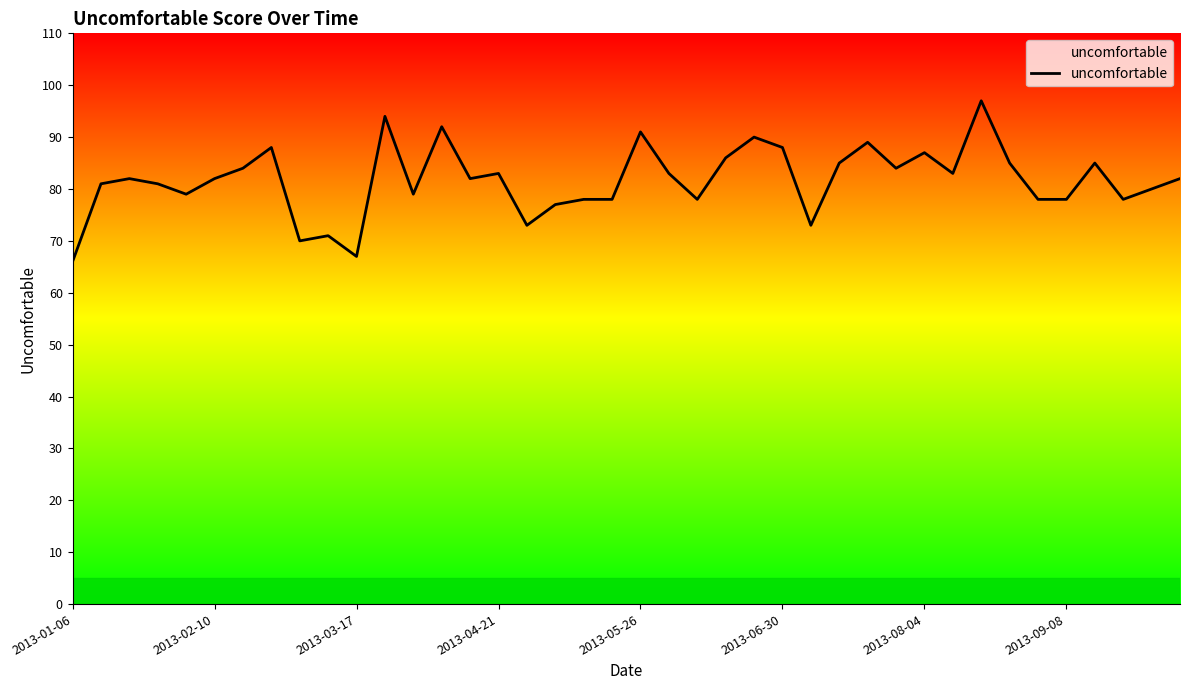

What is the smallest value displayed?

66